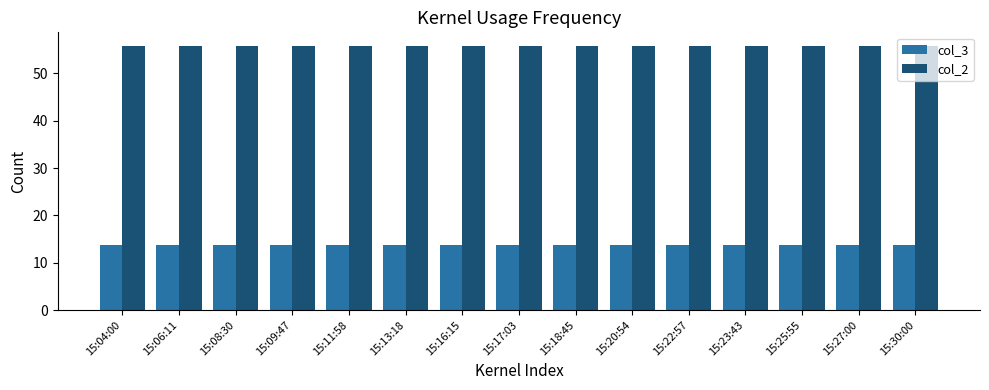

What is the total value across all series at 15:09:47?

69.5